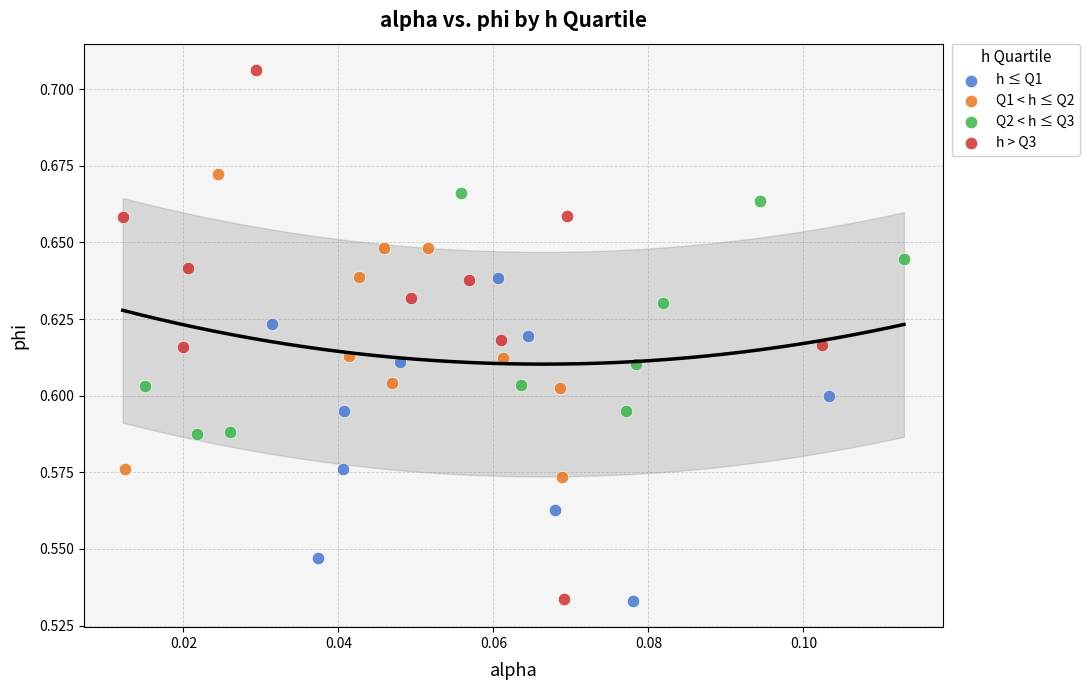

What are all the series names shown in the legend?

h ≤ Q1, Q1 < h ≤ Q2, Q2 < h ≤ Q3, h > Q3